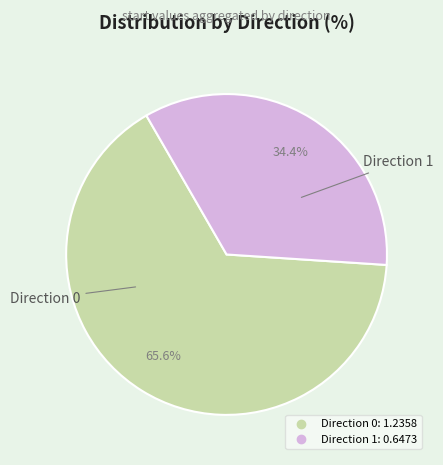

Does any single category account for the majority?

Yes